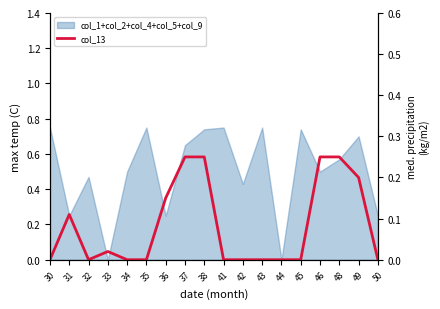

Reading left to right, what are all the values shown in this chart?

30=0.0	31=0.1	32=0.0	33=0.0	34=0.0	35=0.0	36=0.1	37=0.2	38=0.2	41=0.0	42=0.0	43=0.0	44=0.0	45=0.0	46=0.2	48=0.2	49=0.2	50=0.0